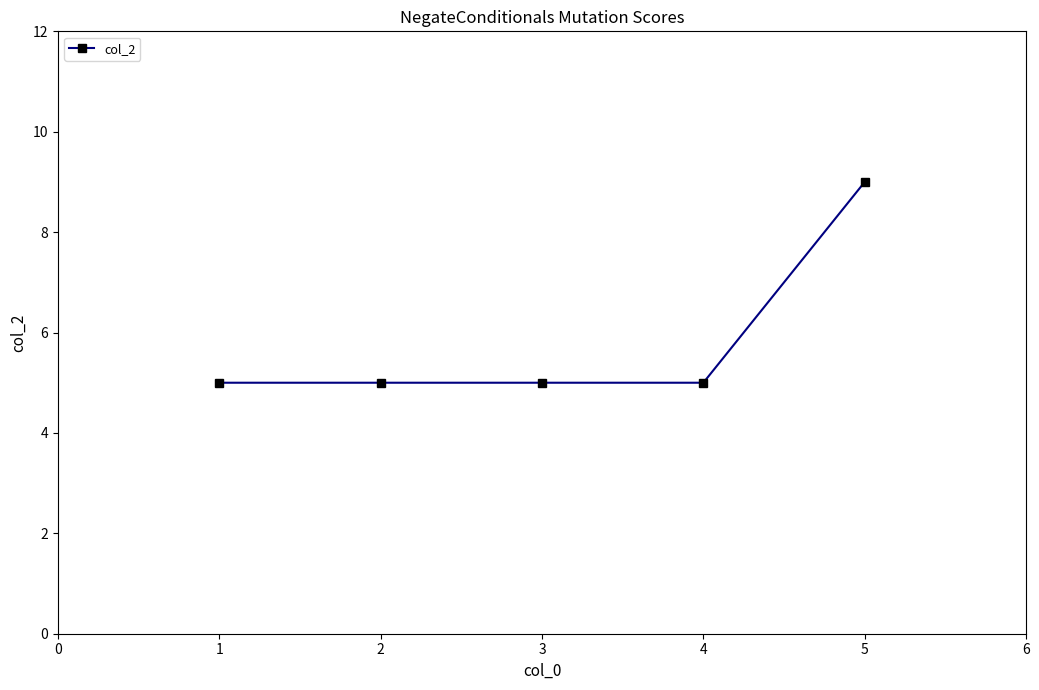

Reading left to right, transcribe all the data shown in this chart.

5	5	5	5	9